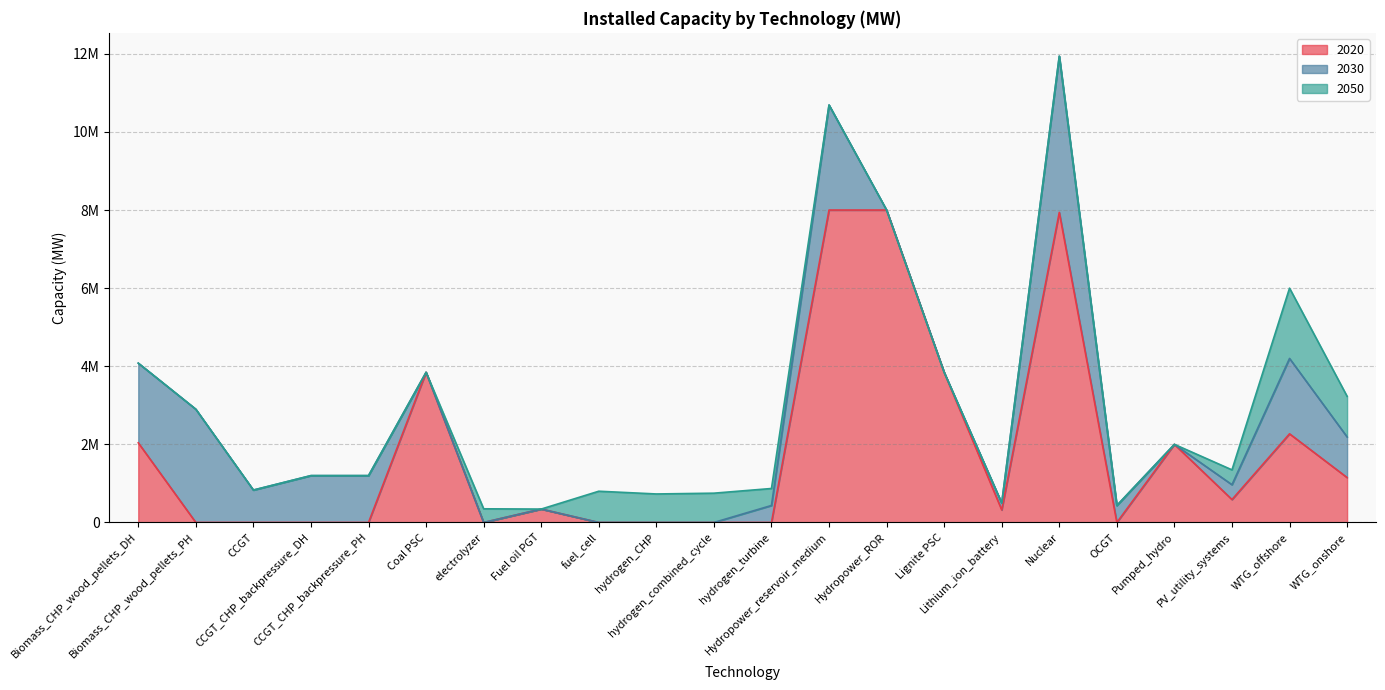

Reading left to right, what are all the values shown in this chart?

2020: Biomass_CHP_wood_pellets_DH=2040000	Biomass_CHP_wood_pellets_PH=0	CCGT=0	CCGT_CHP_backpressure_DH=0	CCGT_CHP_backpressure_PH=0	Coal PSC=3845510	electrolyzer=0	Fuel oil PGT=343000	fuel_cell=0	hydrogen_CHP=0	hydrogen_combined_cycle=0	hydrogen_turbine=0	Hydropower_reservoir_medium=8000000	Hydropower_ROR=8000000	Lignite PSC=3845510	Lithium_ion_battery=321000	Nuclear=7940450	OCGT=0	Pumped_hydro=2000000	PV_utility_systems=587000	WTG_offshore=2270000	WTG_onshore=1150000
2030: Biomass_CHP_wood_pellets_DH=2040000	Biomass_CHP_wood_pellets_PH=2900000	CCGT=830000	CCGT_CHP_backpressure_DH=1200000	CCGT_CHP_backpressure_PH=1200000	Coal PSC=0	electrolyzer=0	Fuel oil PGT=0	fuel_cell=0	hydrogen_CHP=0	hydrogen_combined_cycle=0	hydrogen_turbine=435000	Hydropower_reservoir_medium=2690000	Hydropower_ROR=0	Lignite PSC=0	Lithium_ion_battery=176000	Nuclear=4000000	OCGT=435000	Pumped_hydro=0	PV_utility_systems=380000	WTG_offshore=1930000	WTG_onshore=1040000
2050: Biomass_CHP_wood_pellets_DH=0	Biomass_CHP_wood_pellets_PH=0	CCGT=0	CCGT_CHP_backpressure_DH=0	CCGT_CHP_backpressure_PH=0	Coal PSC=0	electrolyzer=350000	Fuel oil PGT=0	fuel_cell=800000	hydrogen_CHP=730000	hydrogen_combined_cycle=750000	hydrogen_turbine=435000	Hydropower_reservoir_medium=0	Hydropower_ROR=0	Lignite PSC=0	Lithium_ion_battery=0	Nuclear=0	OCGT=0	Pumped_hydro=0	PV_utility_systems=380000	WTG_offshore=1800000	WTG_onshore=1040000